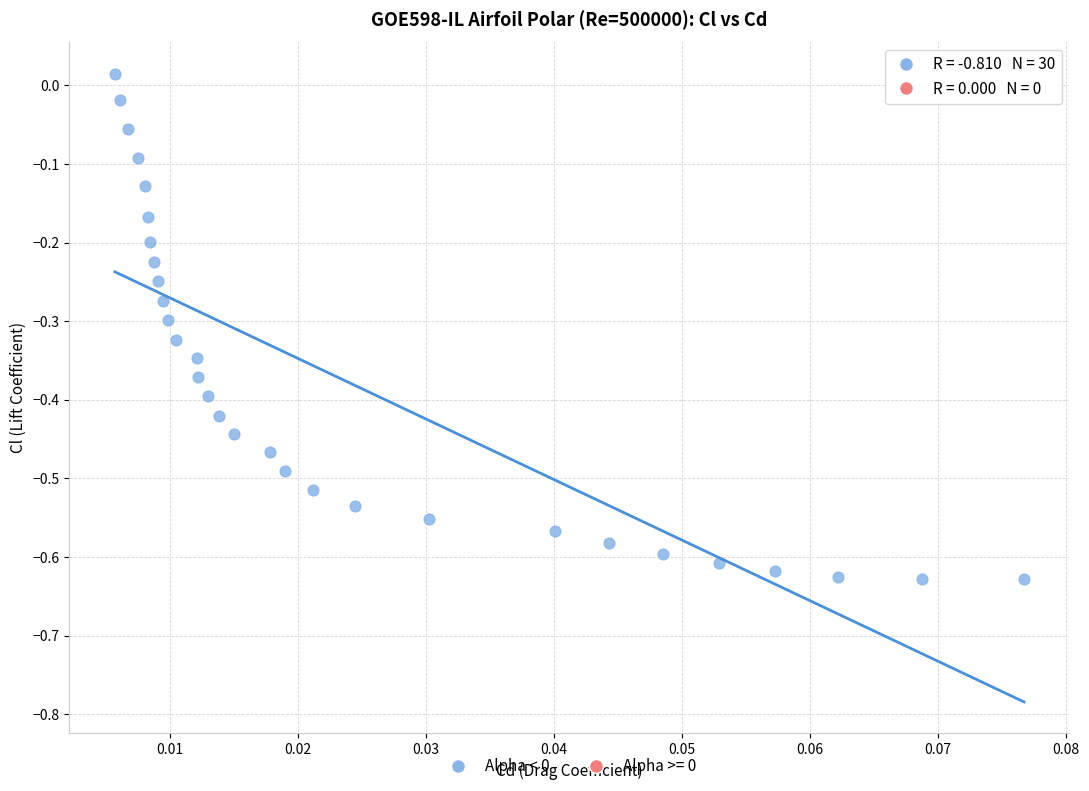

What is the range of Y values (max minus min)?

0.6